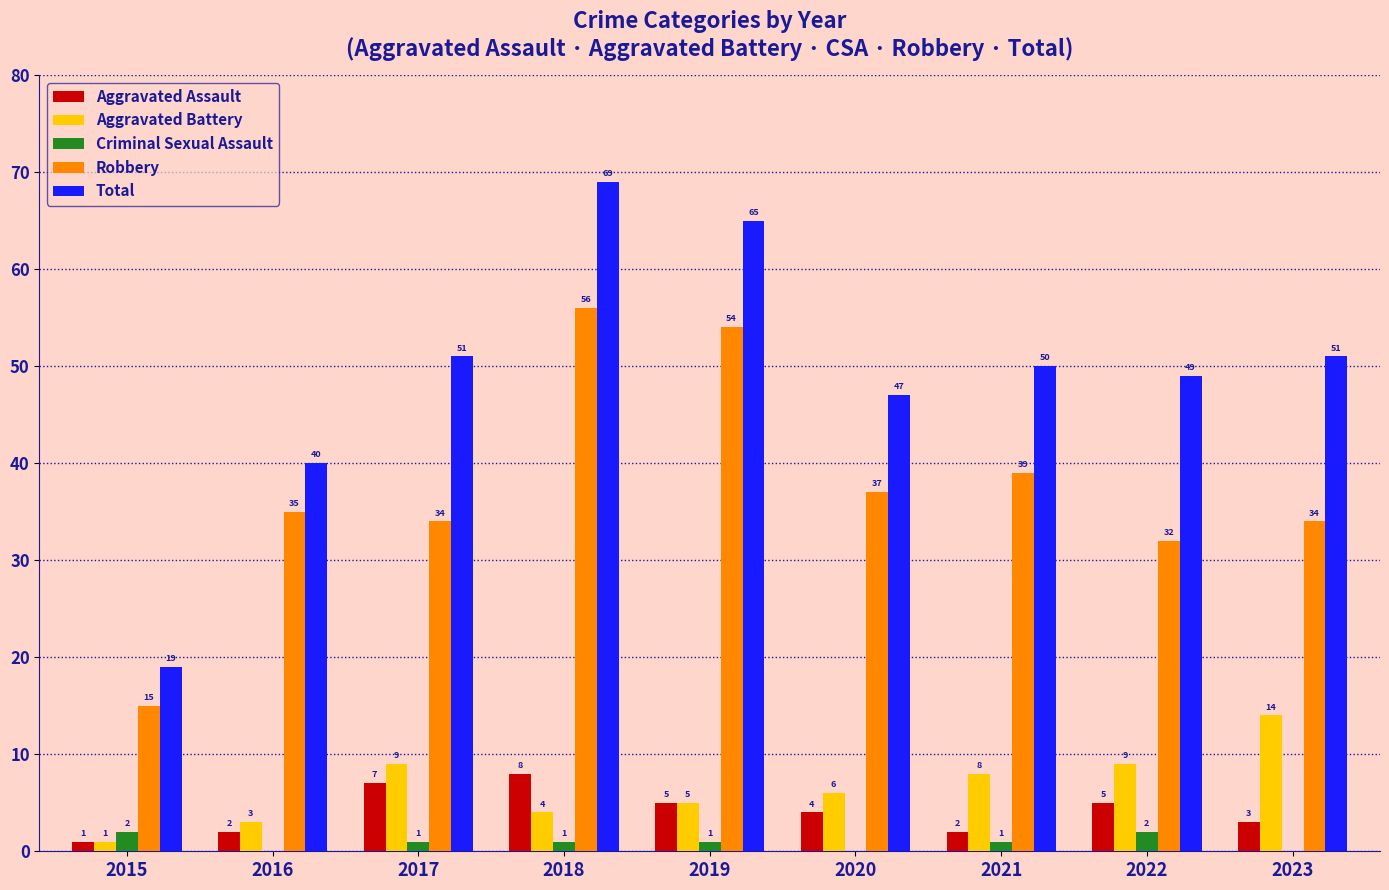

Which category has the highest value across all series?

2018